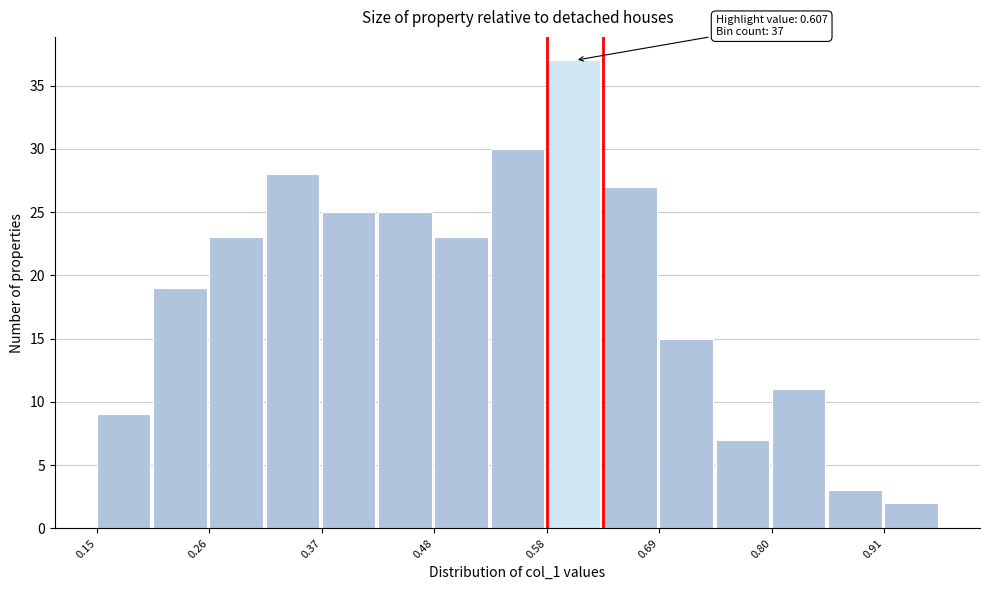

Around what value on the x-axis is the tallest bar? Give the approximate position of its centre, as read against the axis.

0.62